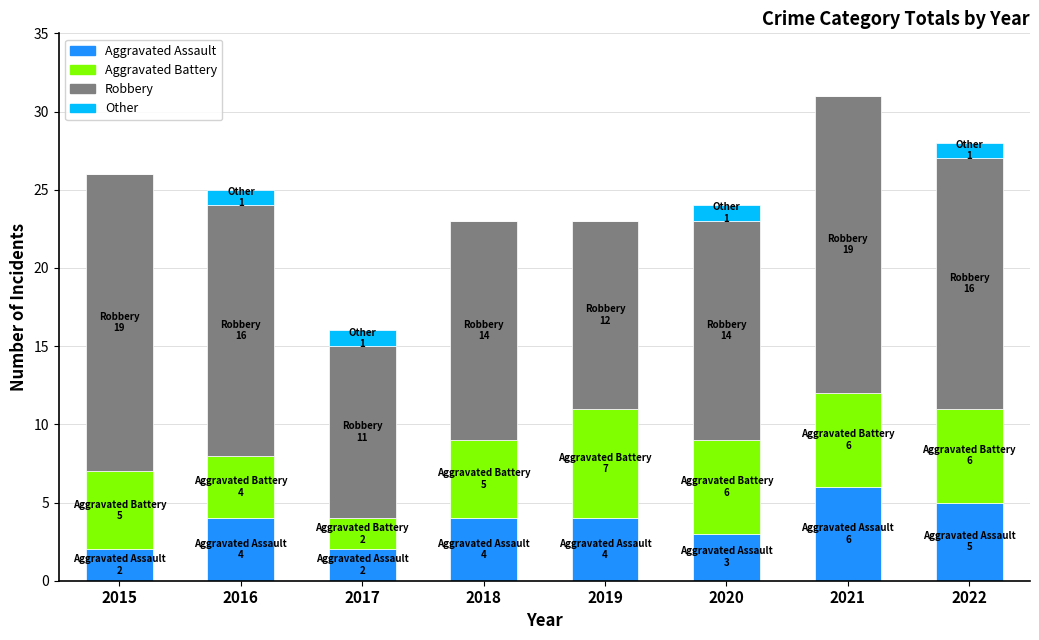

How many series are shown in this chart?

4